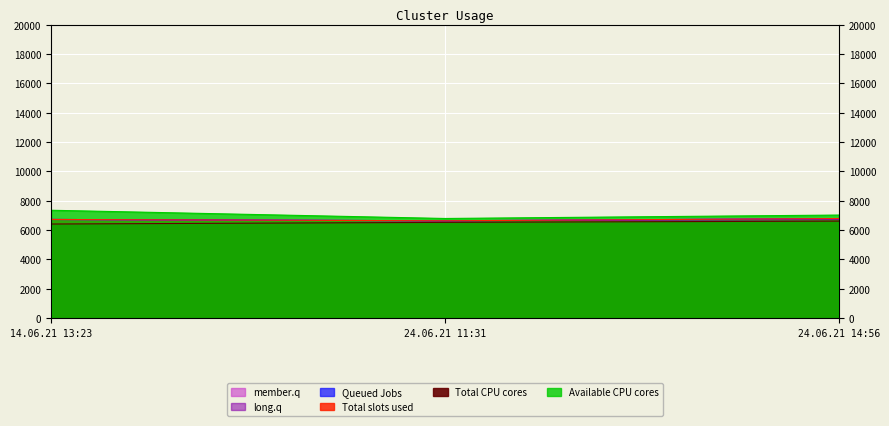

Count the number of data series in this chart.

6